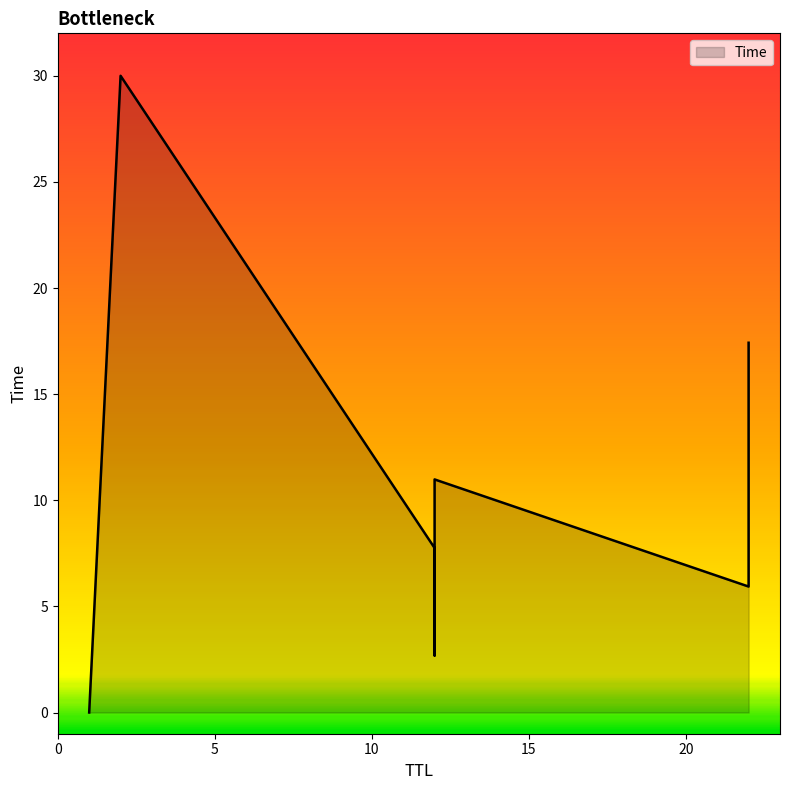

Which label corresponds to the largest value in the chart?

2